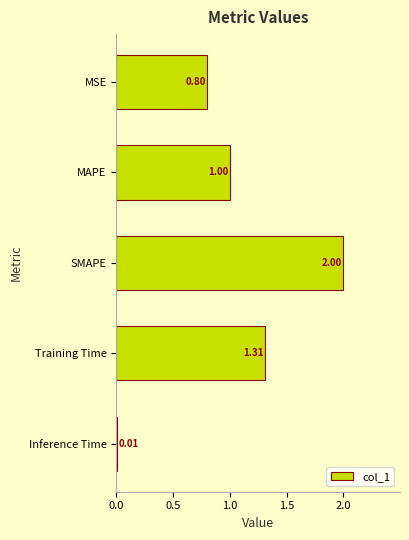

What is the label of the 3rd bar from the bottom?

SMAPE